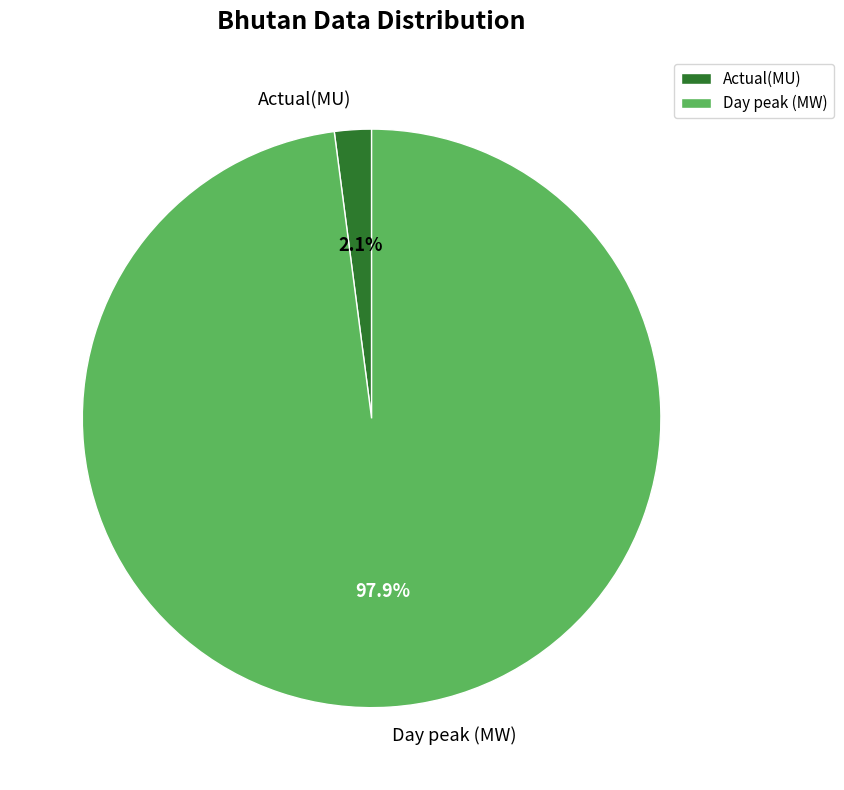

Count the number of slices in the pie.

2